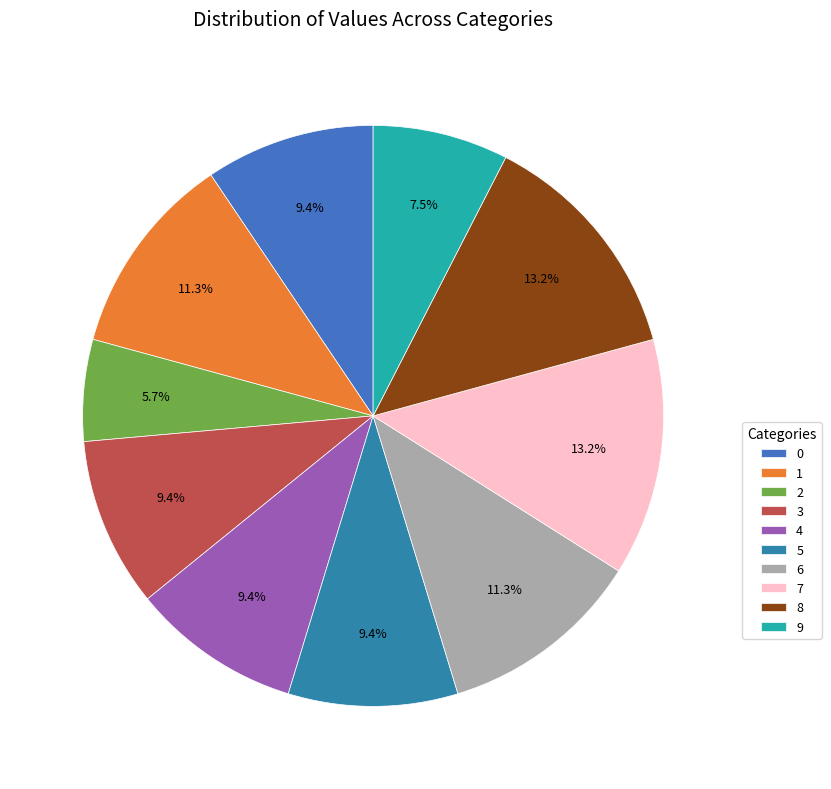

The 3 slice represents 9% of the pie. True or false?

True